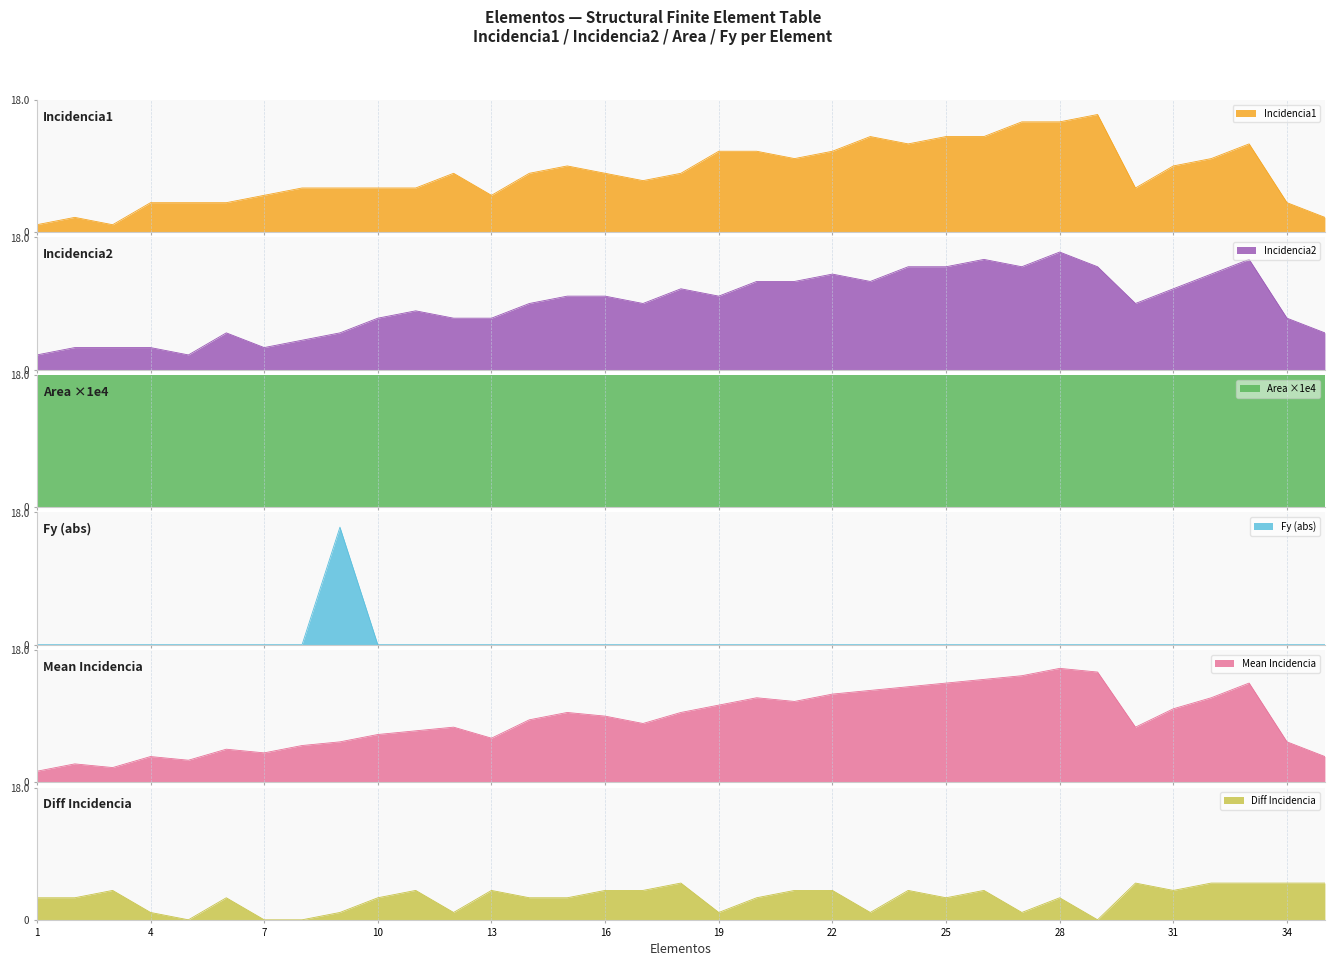

What is the difference between the Incidencia1 values at 31 and 23?

4